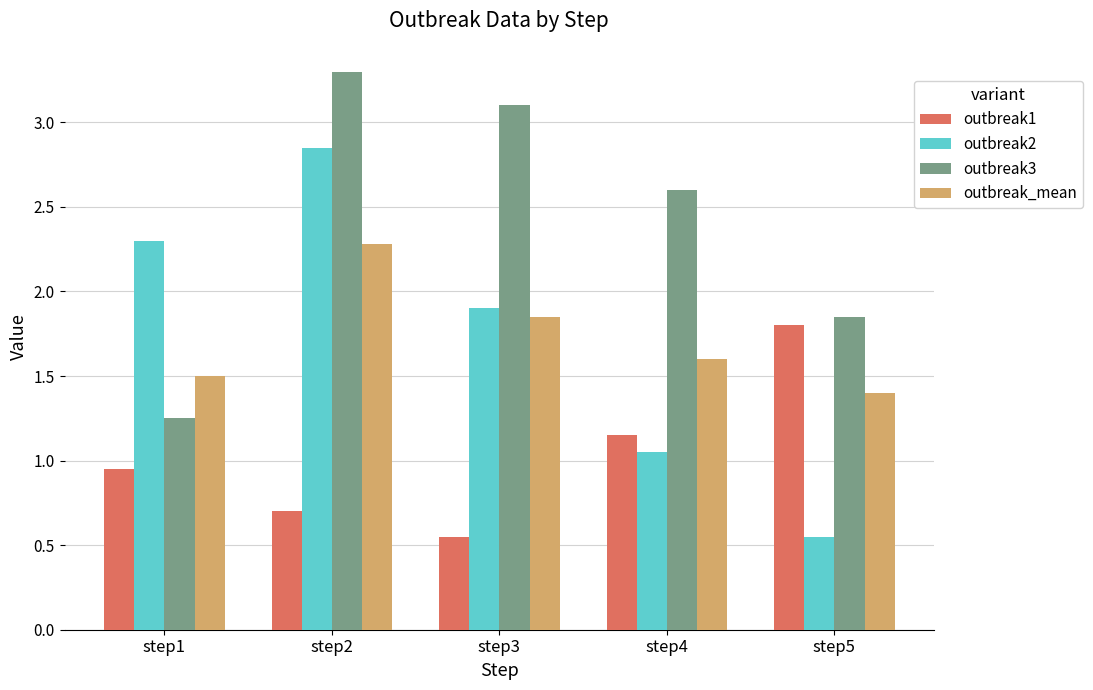

What is the sum of all outbreak2 values?

8.7